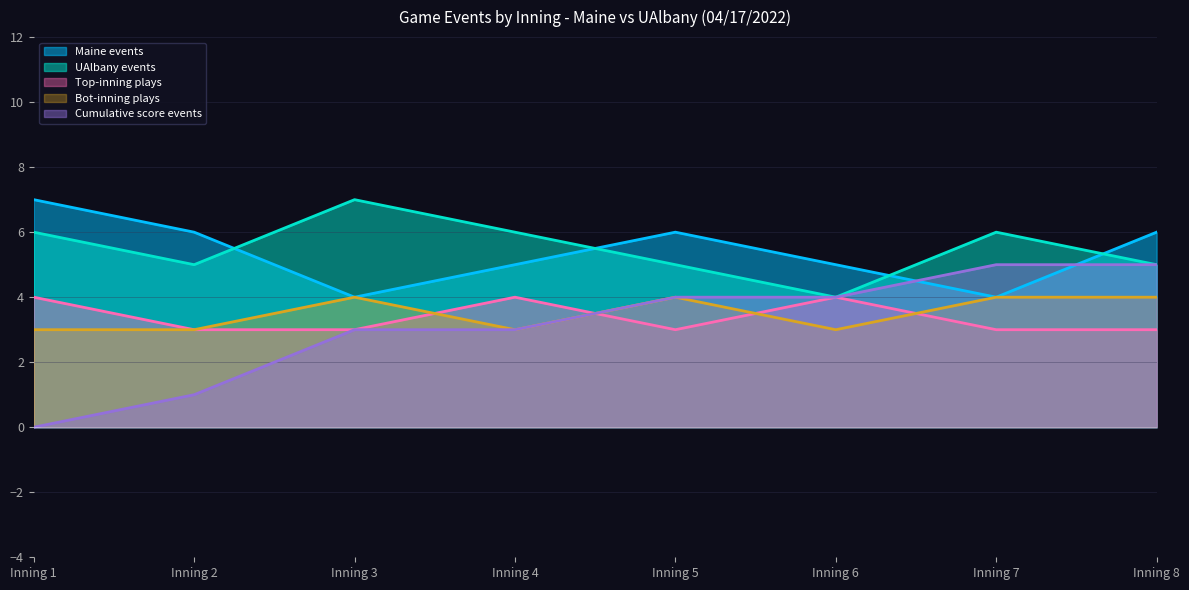

What is the lowest value of the bot_innings series?

3